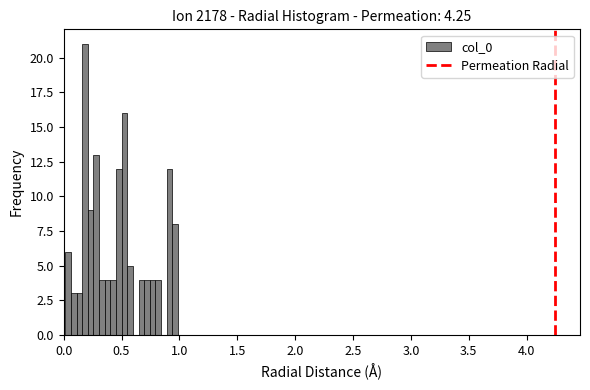

Read against the x-axis, roughly where is the centre of the tallest bar?

0.20